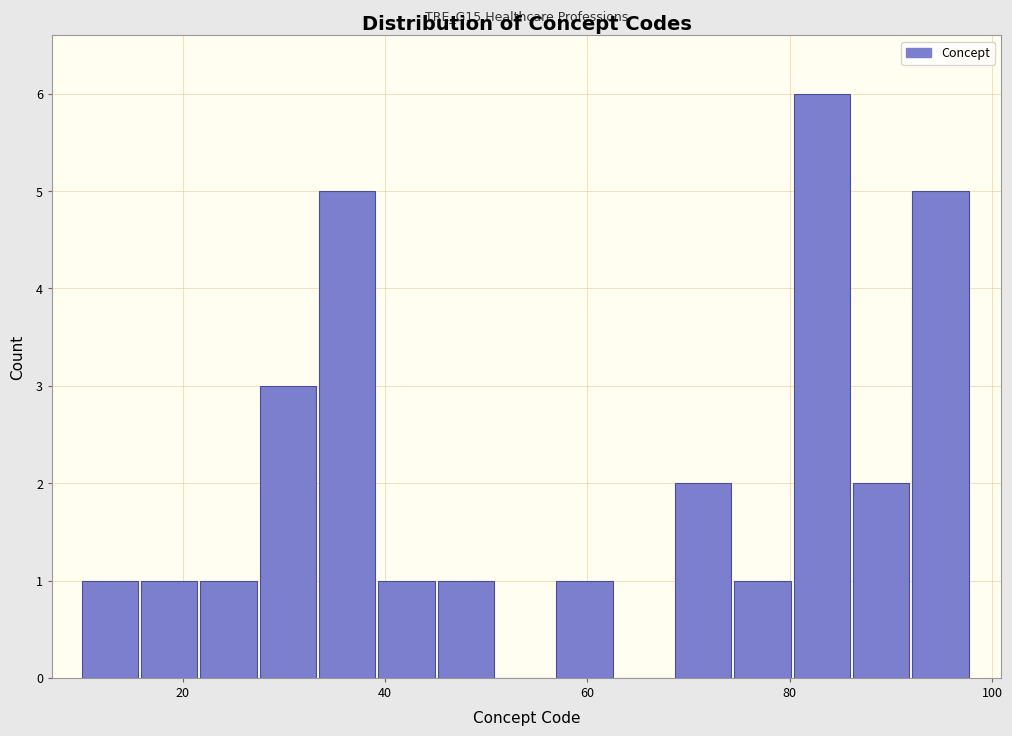

Around what value on the x-axis is the tallest bar? Give the approximate position of its centre, as read against the axis.

84